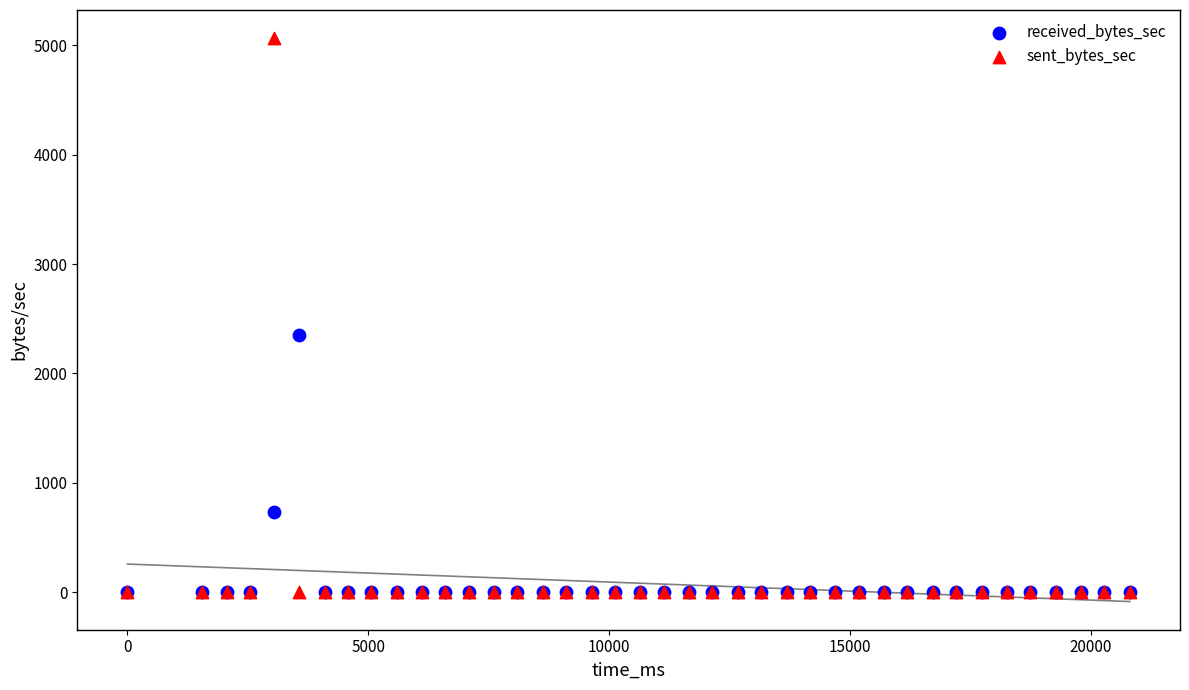

What are all the series names shown in the legend?

received_bytes_sec, sent_bytes_sec